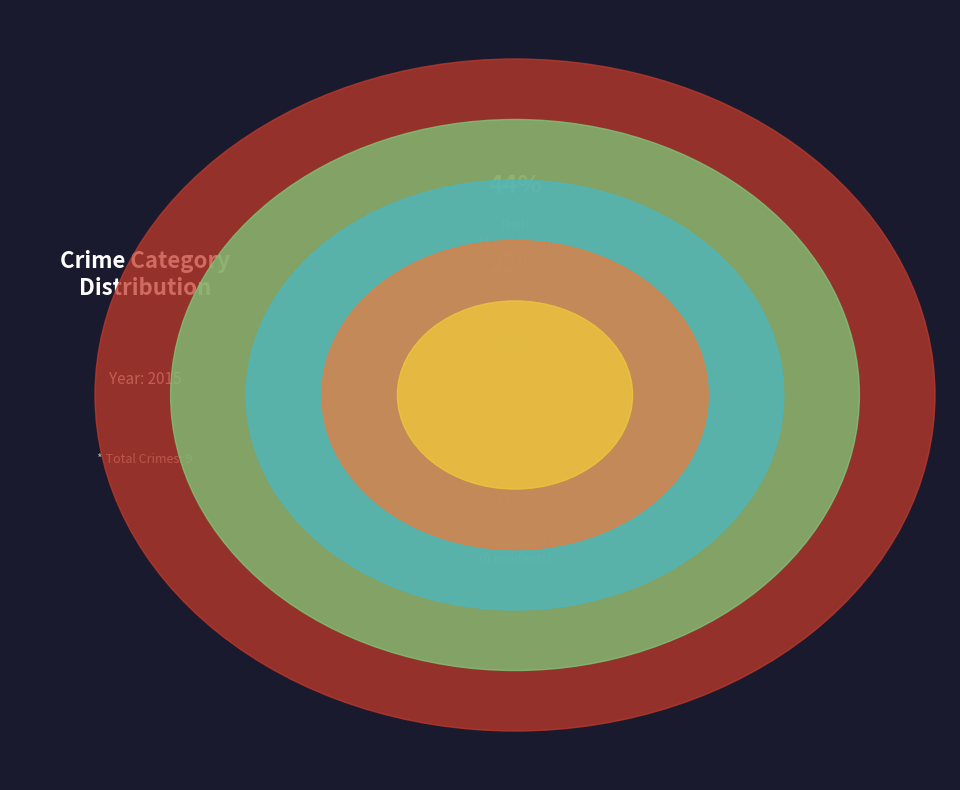

Does Motor Vehicle Theft account for over 50% of the chart?

No